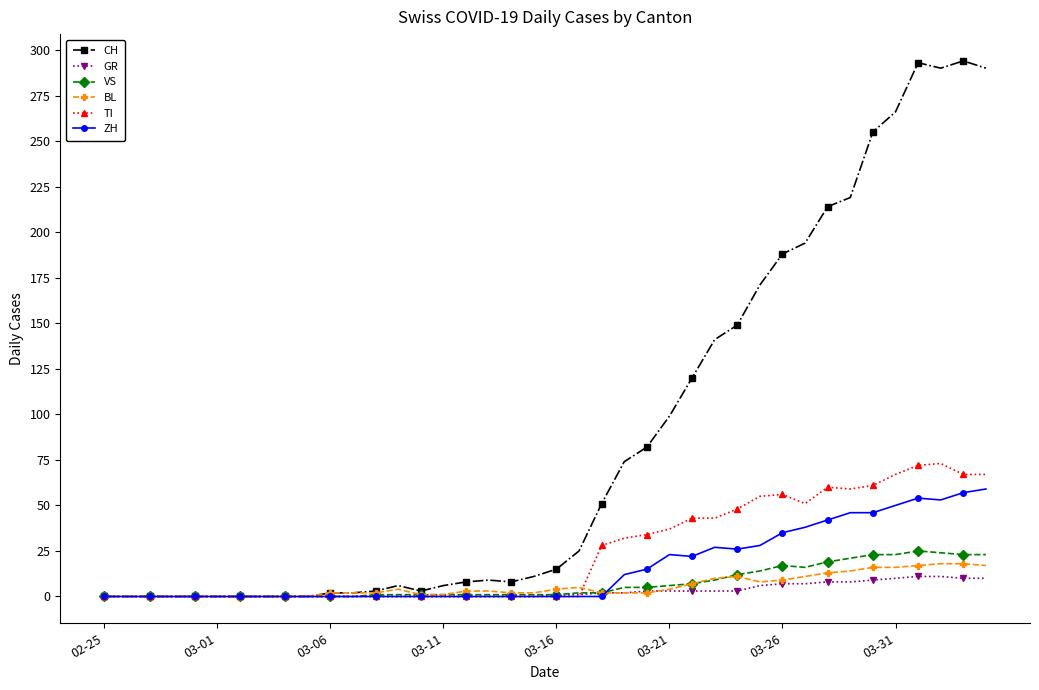

What is the greatest value displayed?

294